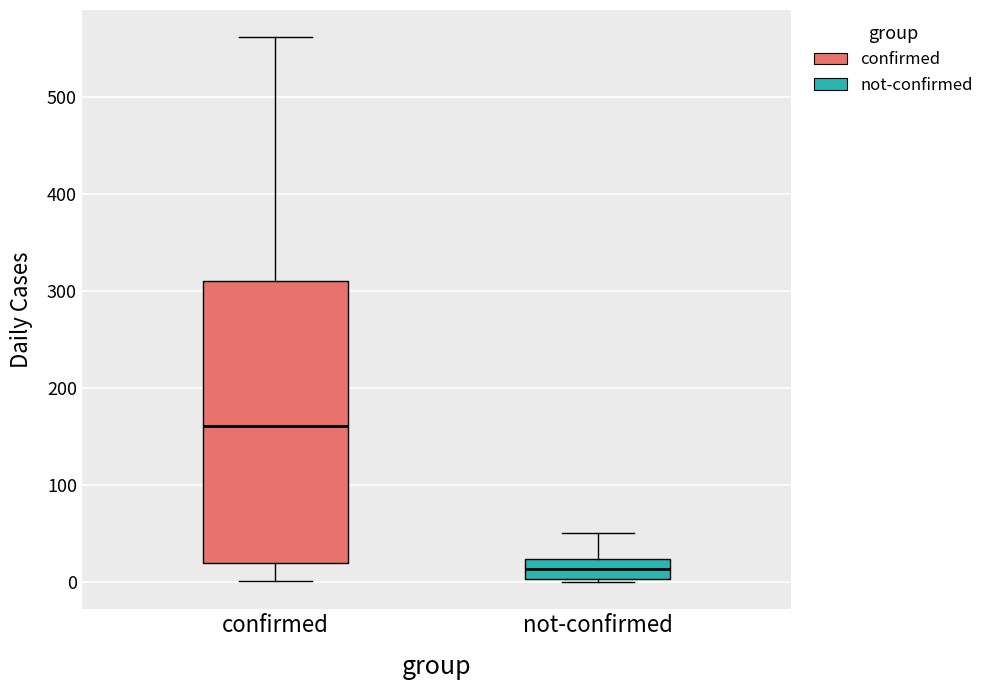

Where does the median line of the box for not-confirmed sit on the y-axis? The values are not printed on the chart, so give them approximately, as read against the axis.

10